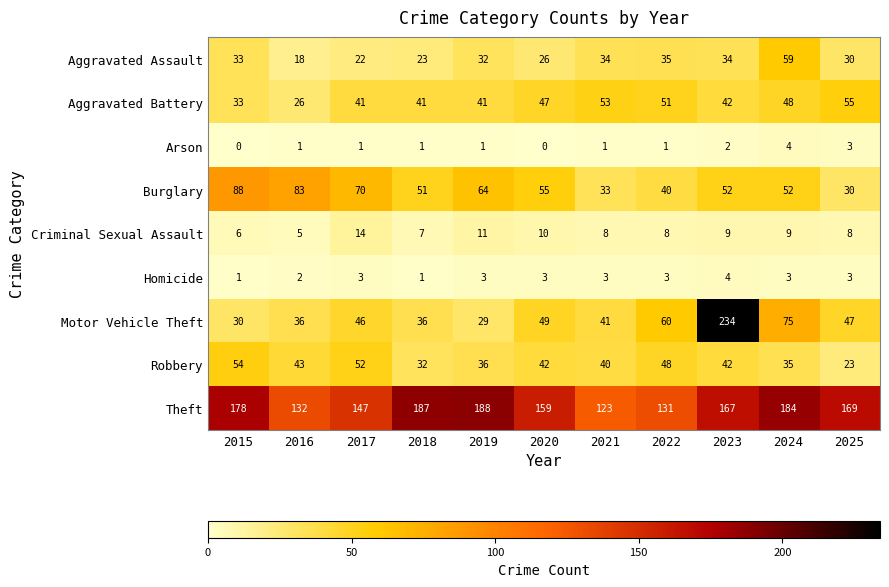

What is the sum of the Robbery values at 2022 and 2020?

90